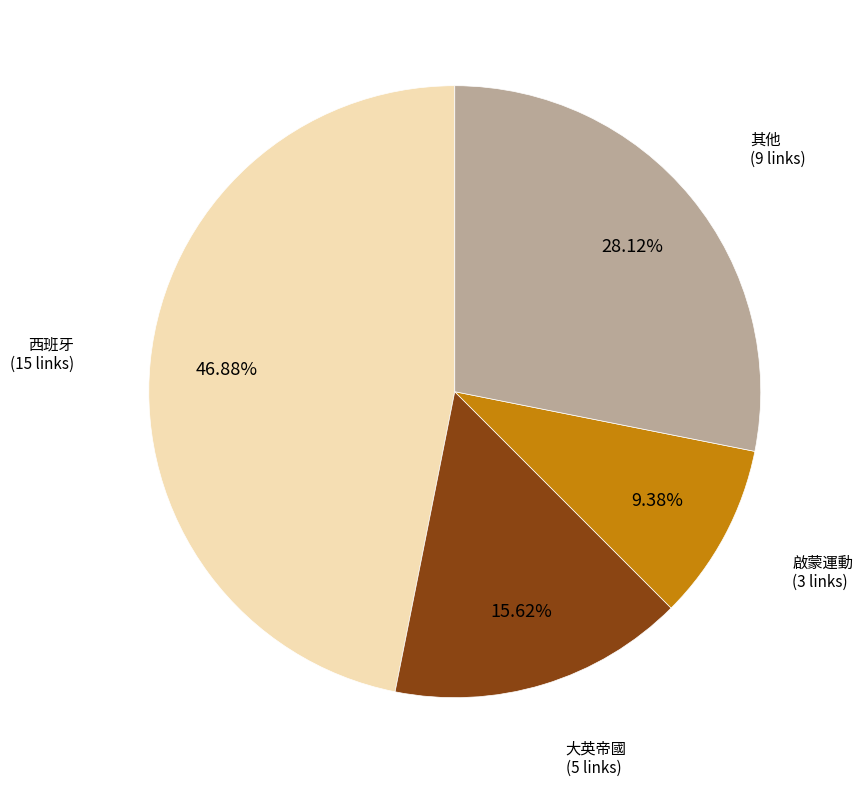

Is there a majority slice in this chart?

No